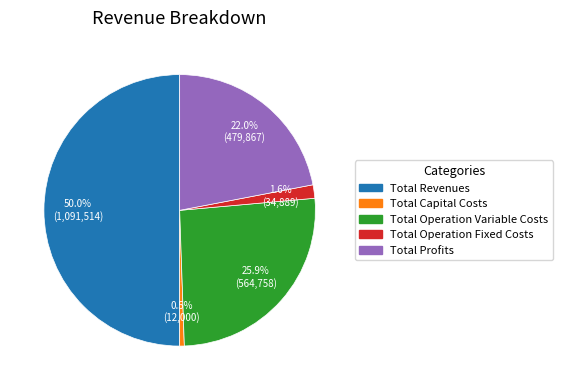

Rank the categories by value from highest to lowest.

Total Revenues, Total Operation Variable Costs, Total Profits, Total Operation Fixed Costs, Total Capital Costs